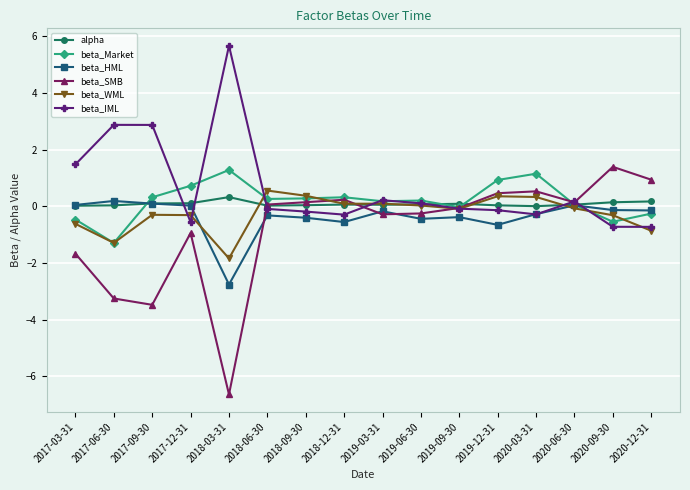

Is it true that beta_Market equals 0.2 at 2019-06-30?

True